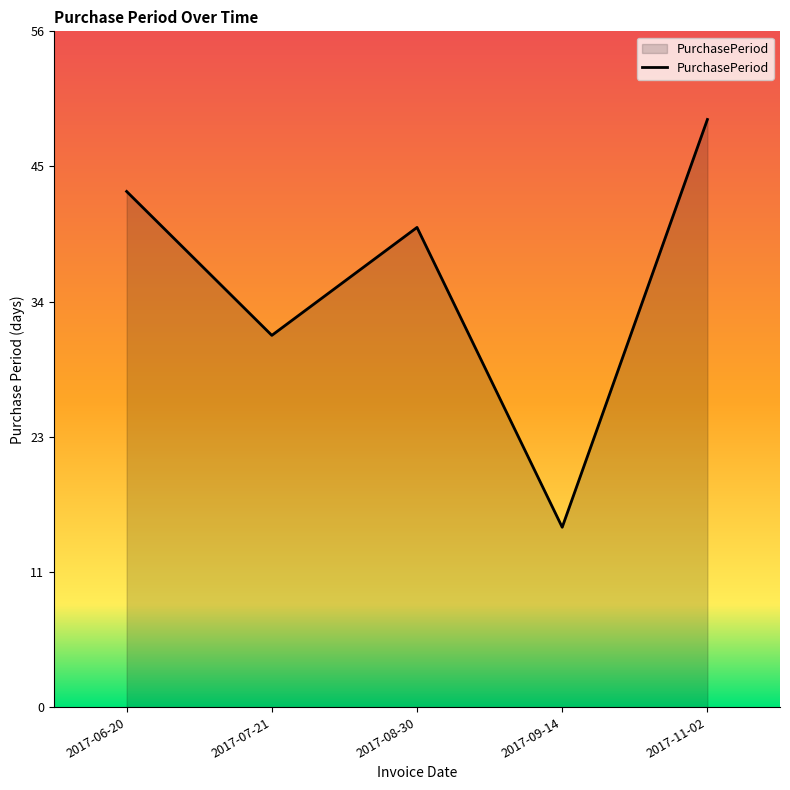

What position from the left is 2017-11-02?

5